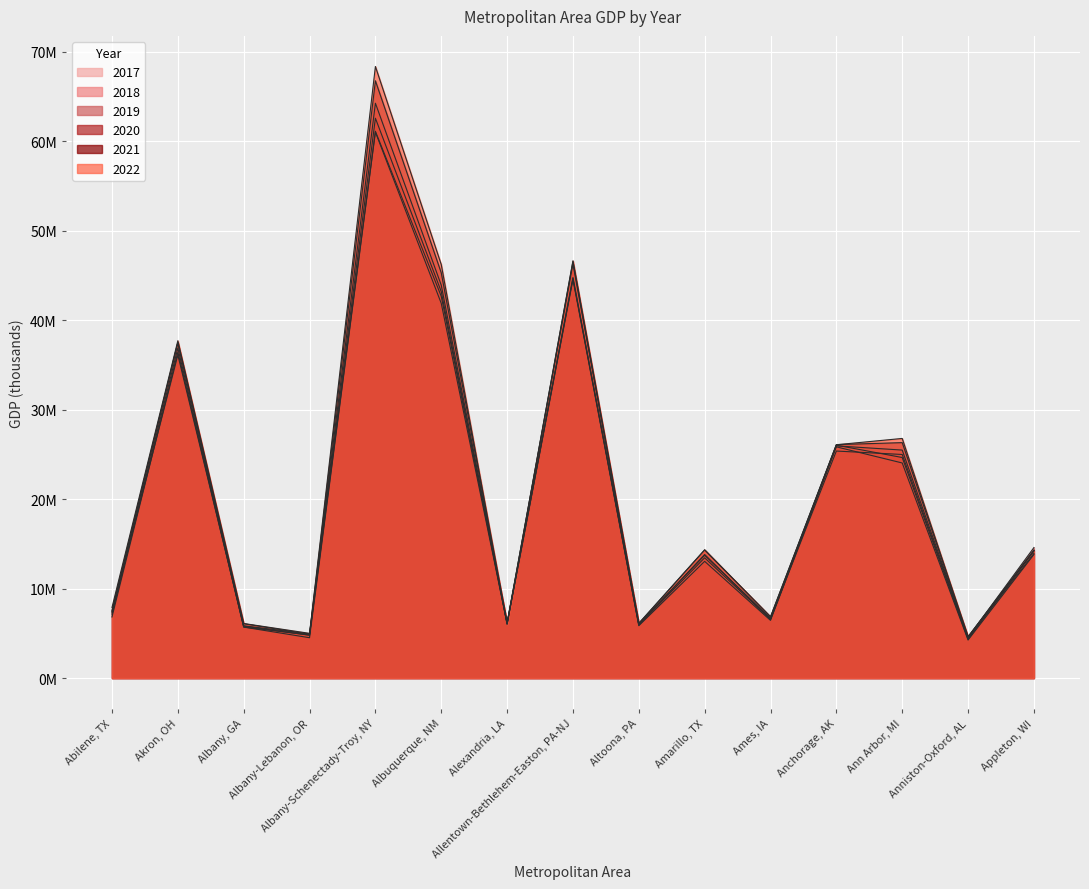

Where is the first local minimum for 2022?

Albany-Lebanon, OR